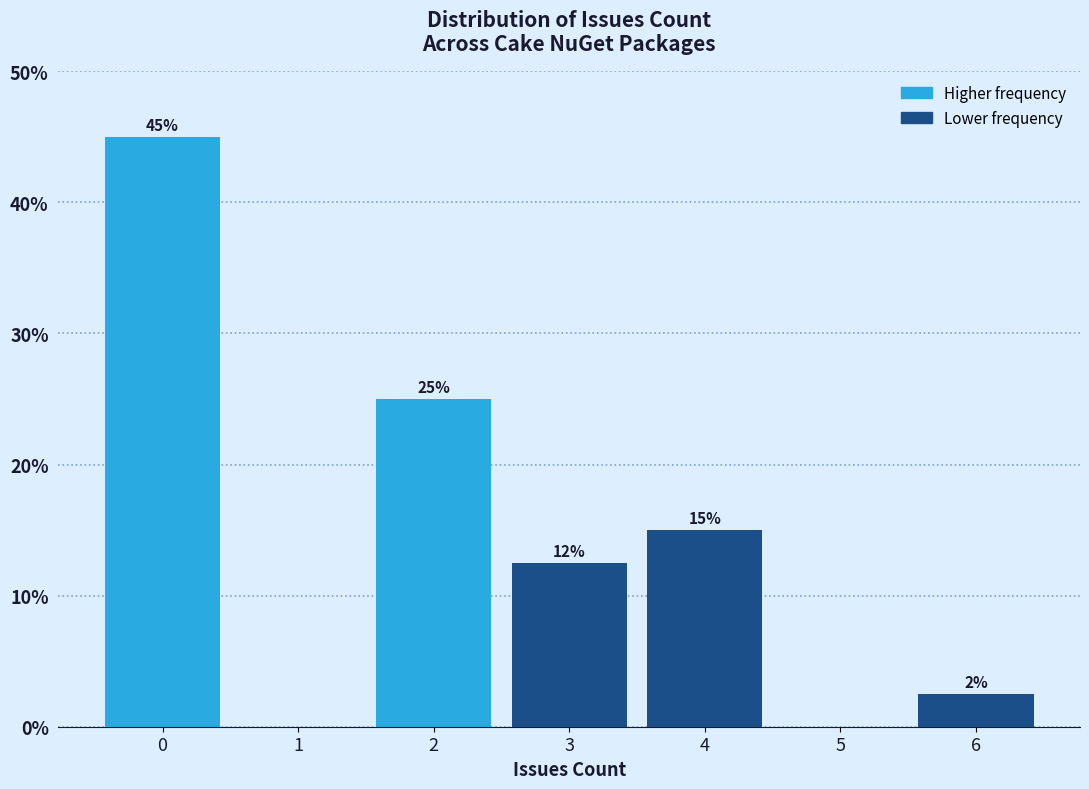

What is the sum of the values at 0 and 1?

45.0